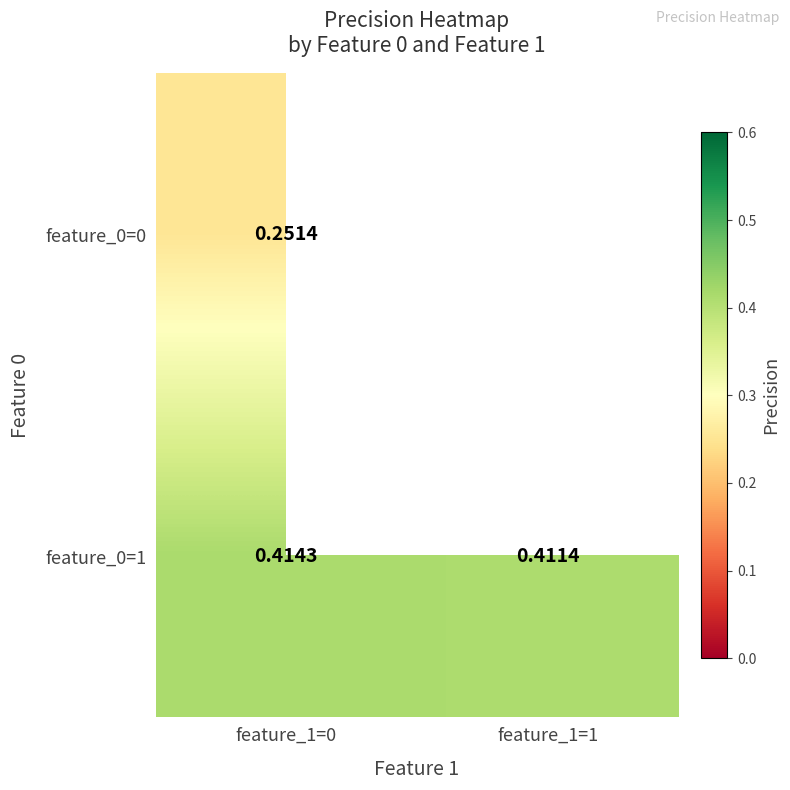

Between feature_1=0 and feature_1=1, which series saw the biggest shift?

feature_0=1